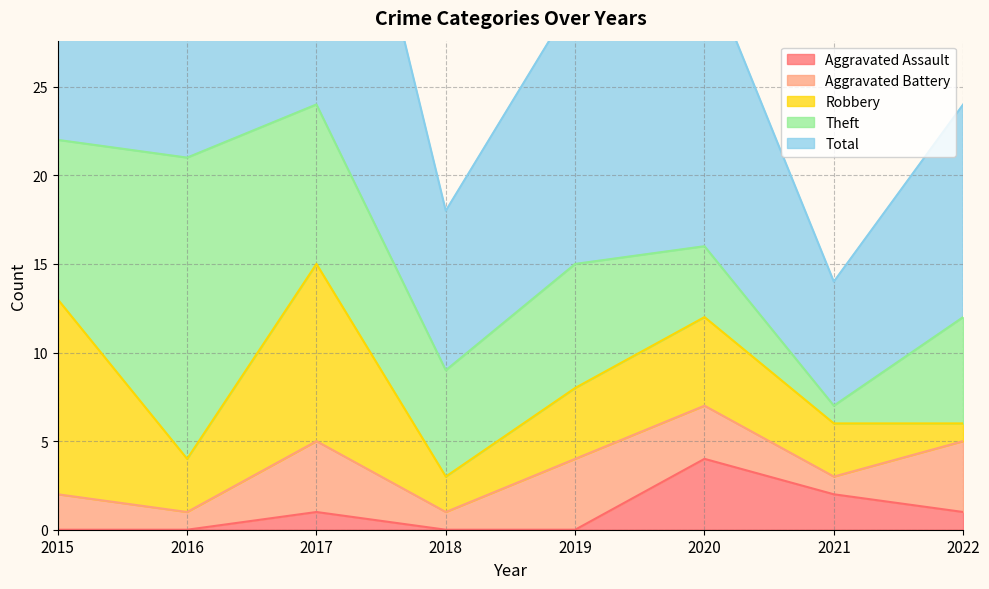

Is the value of Aggravated Assault at 2018 greater than the value of Theft at 2021?

No